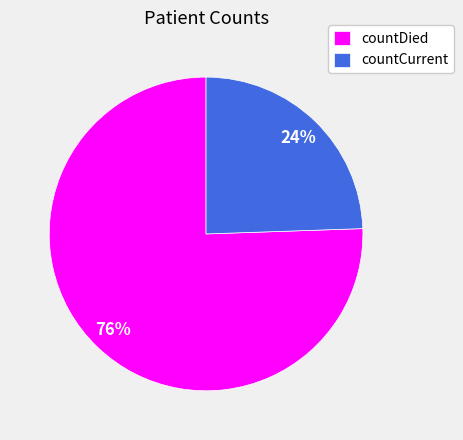

Count the number of slices in the pie.

2